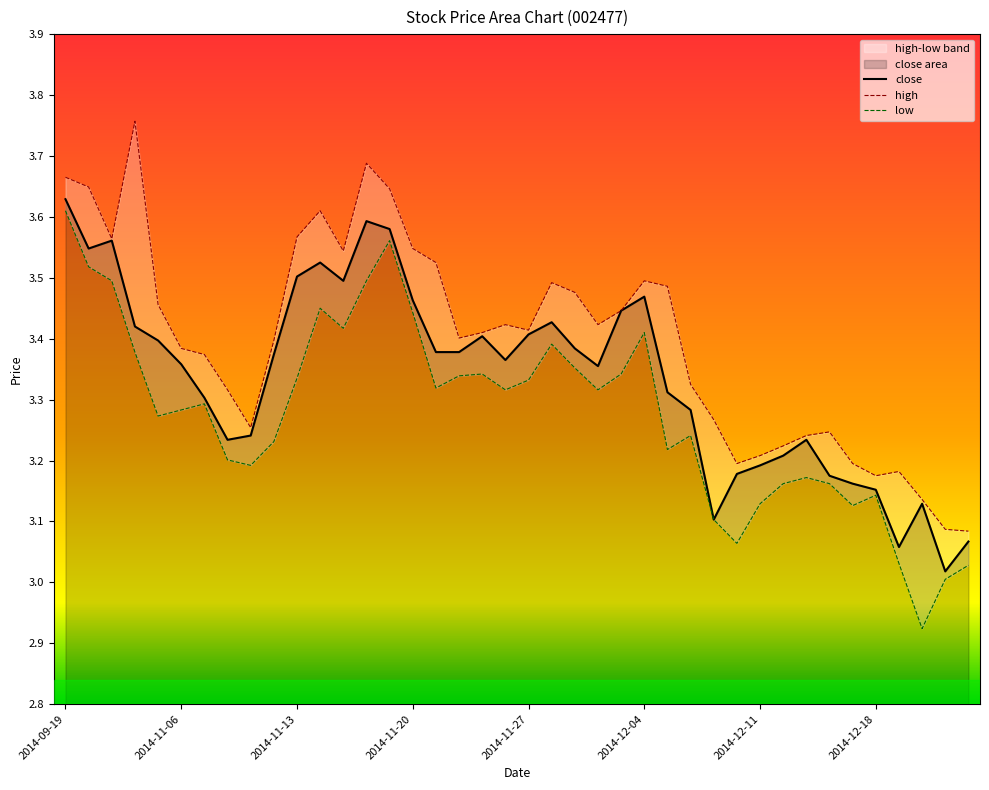

Which has a higher value, 2014-12-17 or 2014-11-13?

2014-11-13